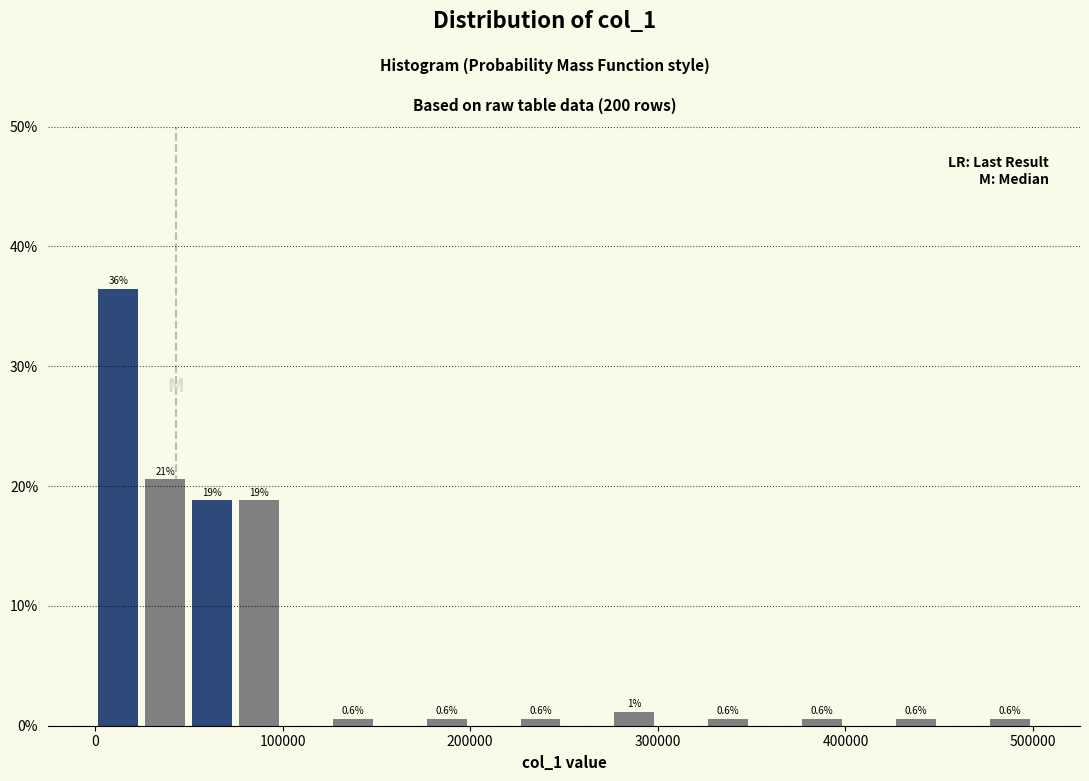

Around what value on the x-axis is the tallest bar? Give the approximate position of its centre, as read against the axis.

10000